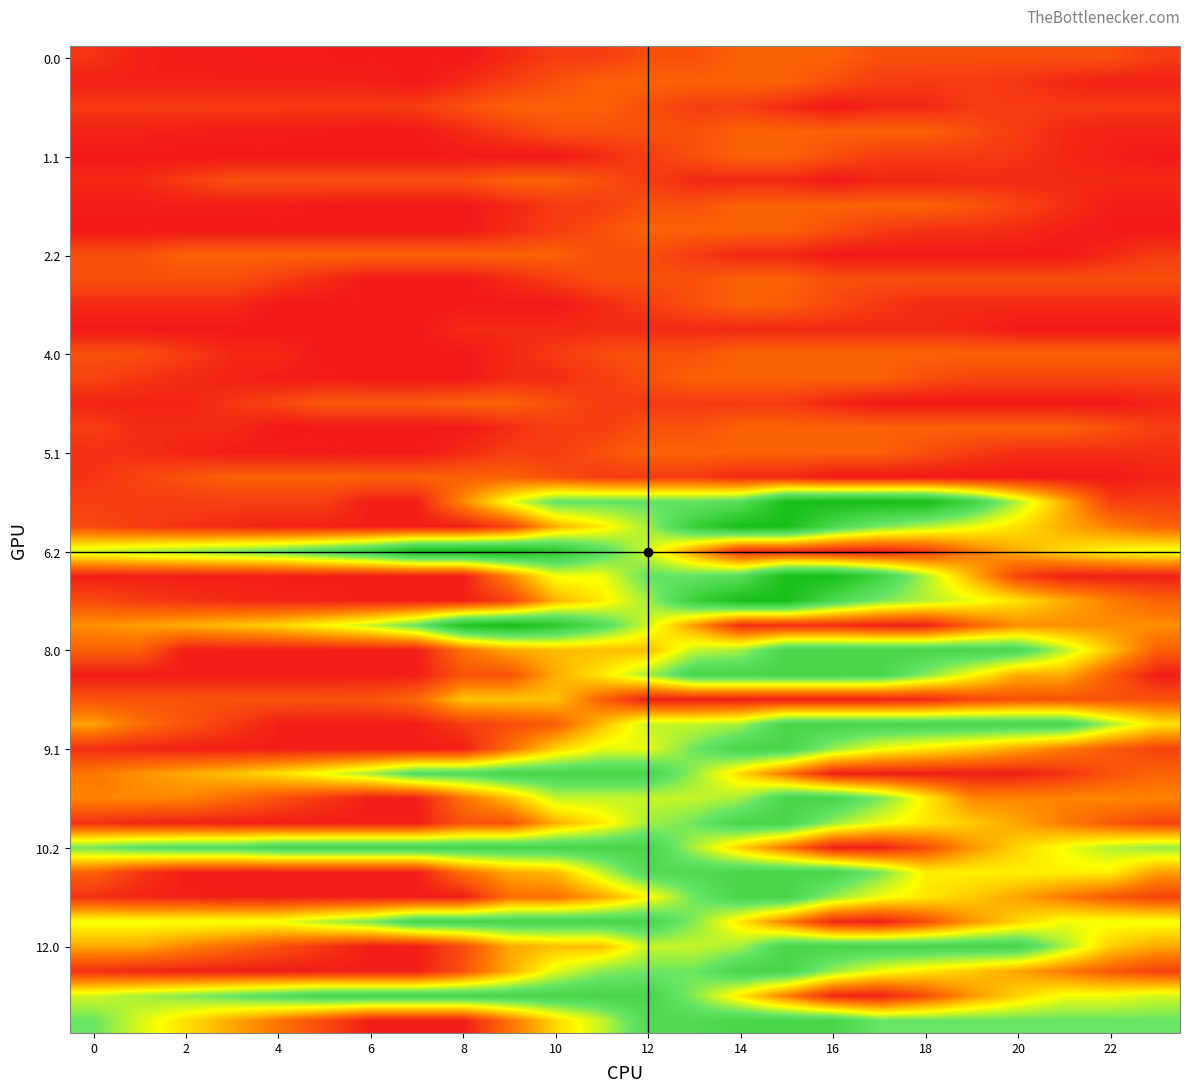

At how many categories does at least one series exceed 62?

24